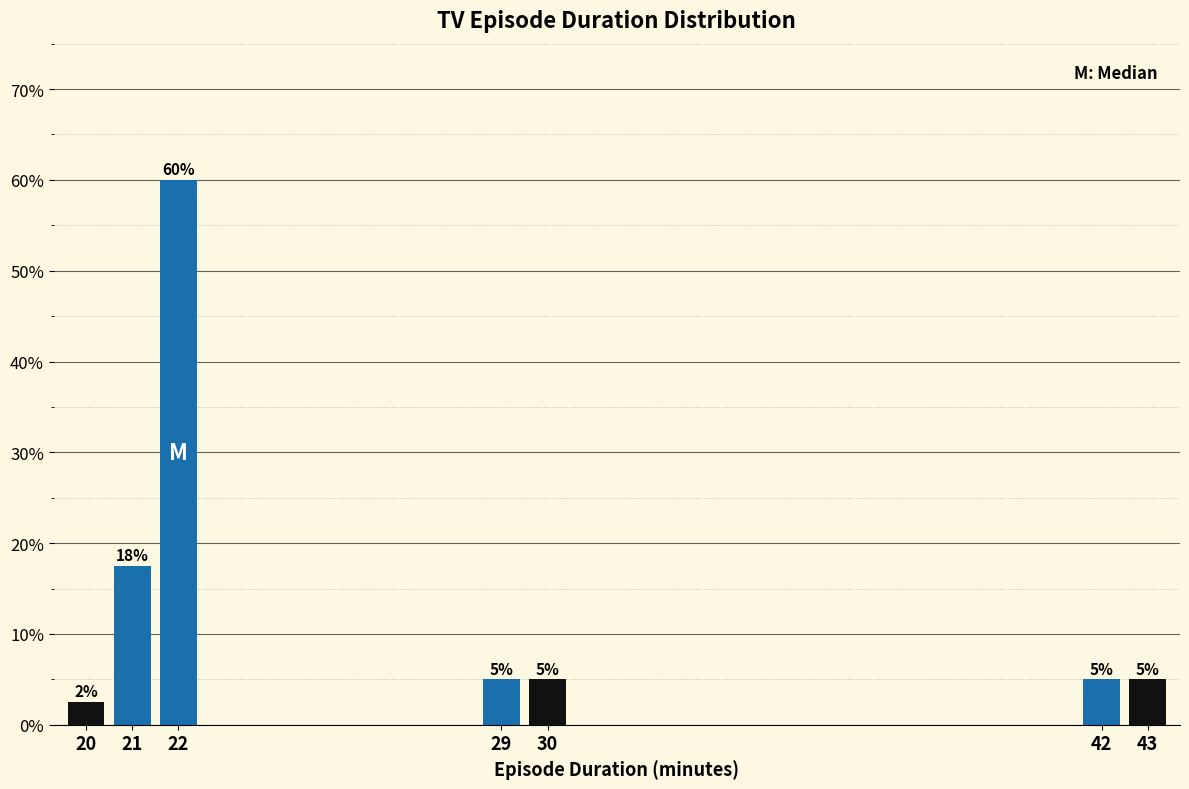

At which category does the chart reach its peak across all series?

22